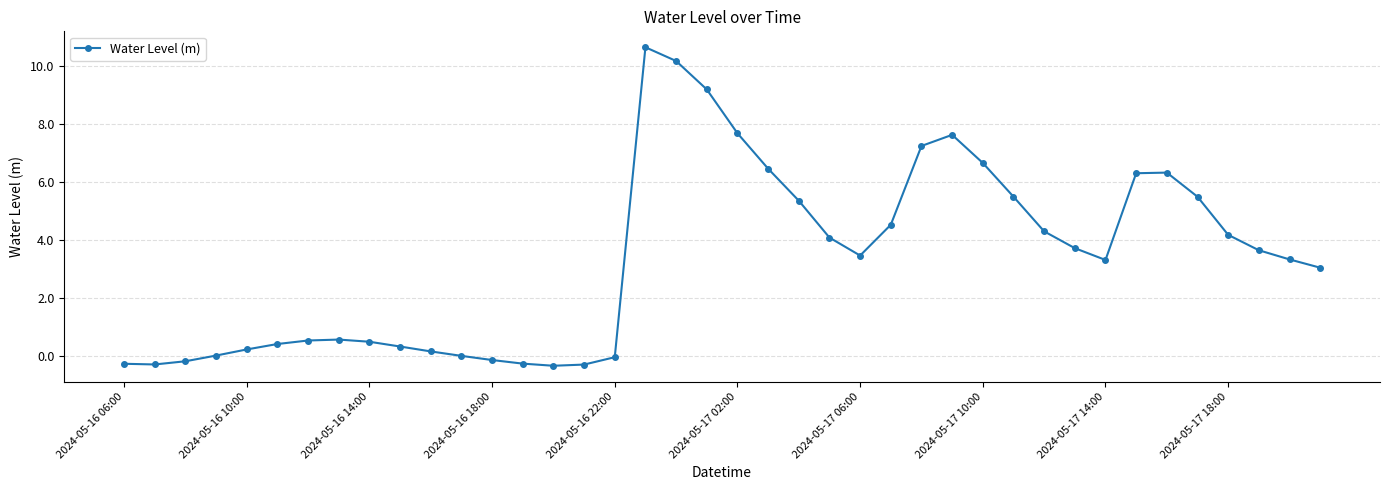

True or false: there are more than 2 points higher than both neighbors.

True